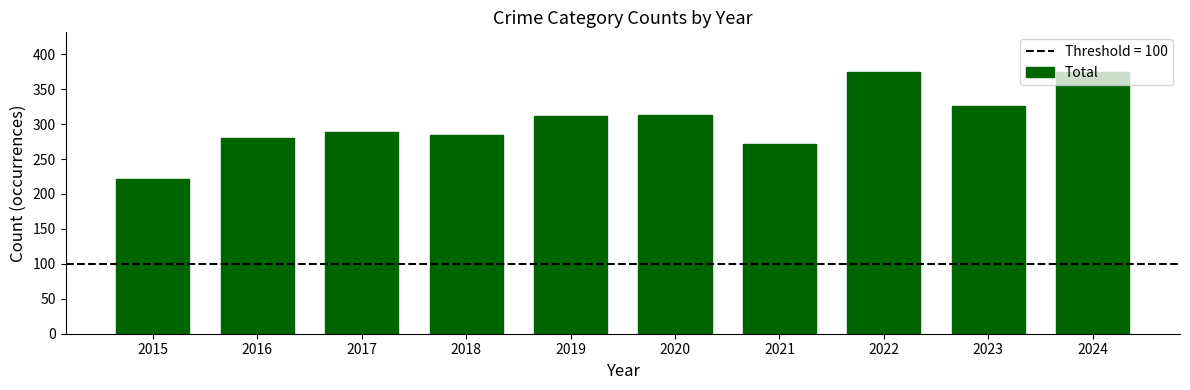

How many distinct data groups are displayed?

1